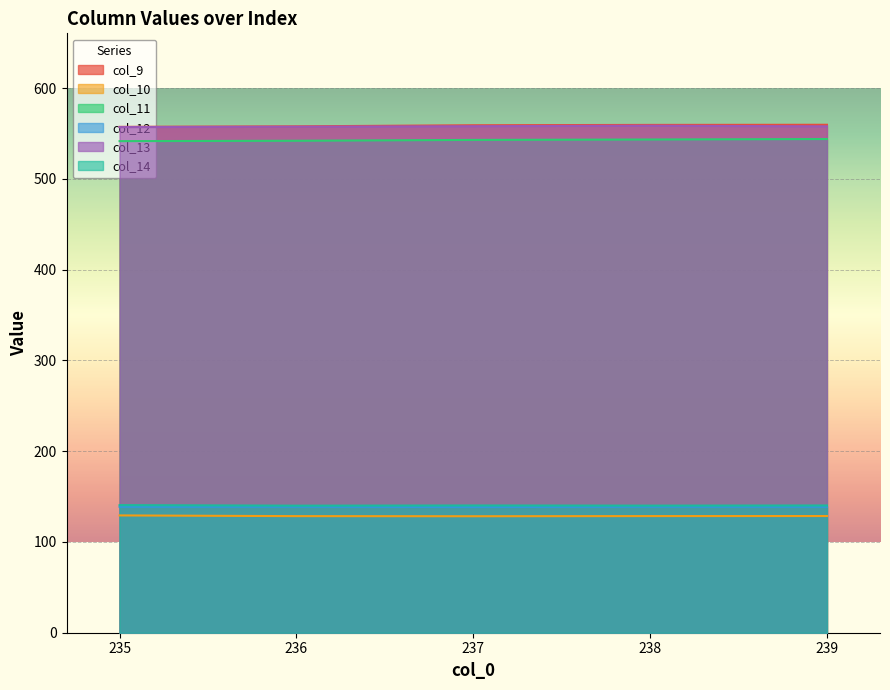

What is the spread (max minus min) of values at 236?

429.4